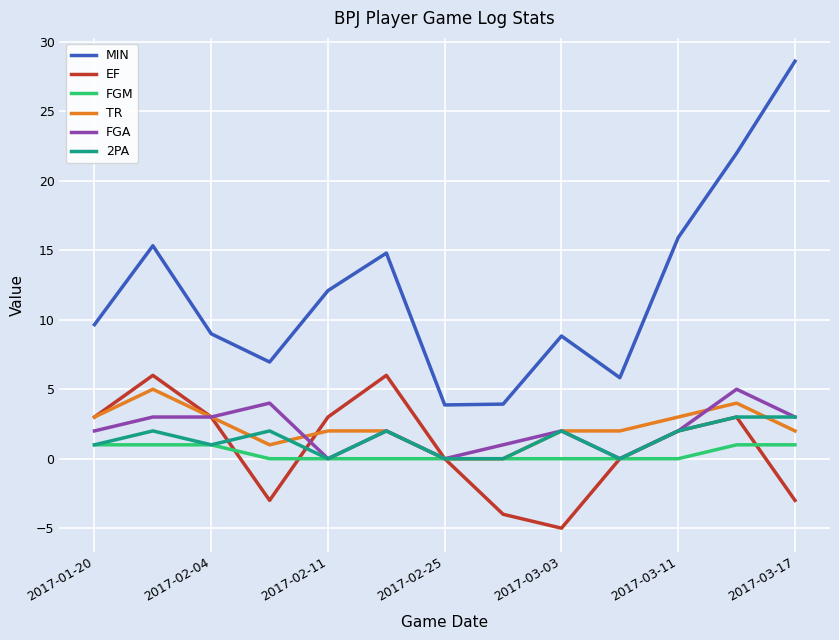

Which series has the largest total across all categories?

MIN